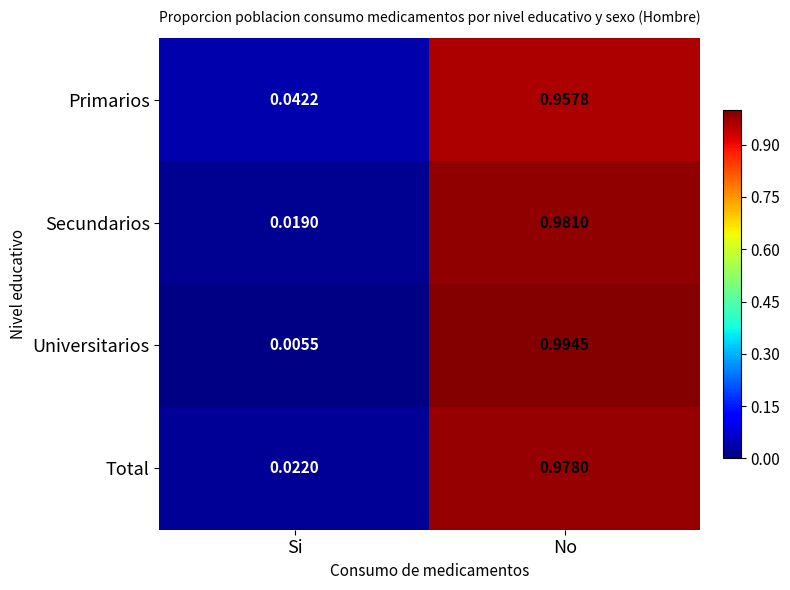

Where is Secundarios nearest to the value 0?

Si